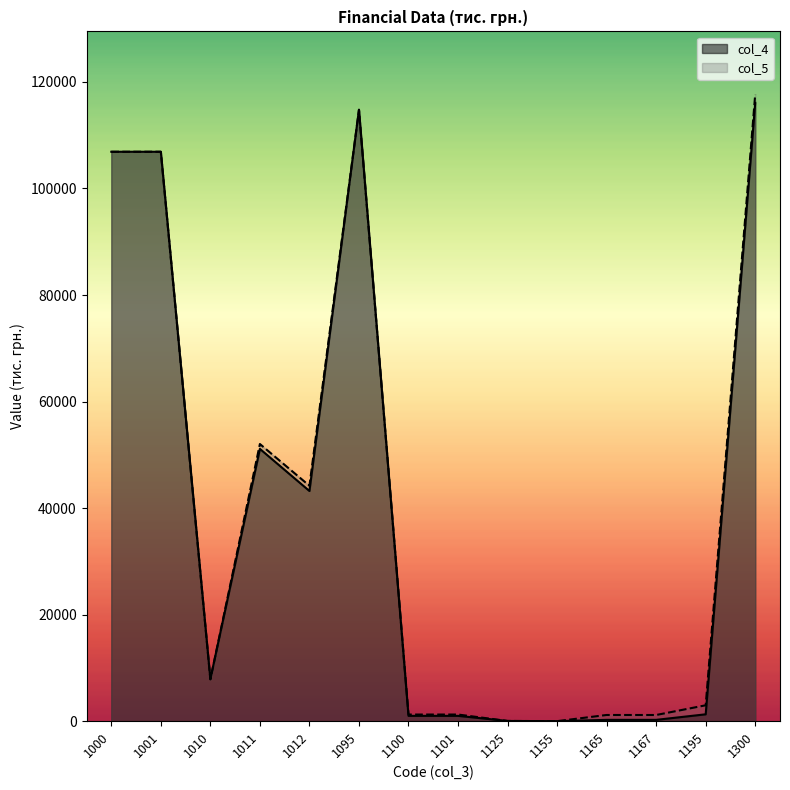

How many interior local peaks does the col_5 series have?

3